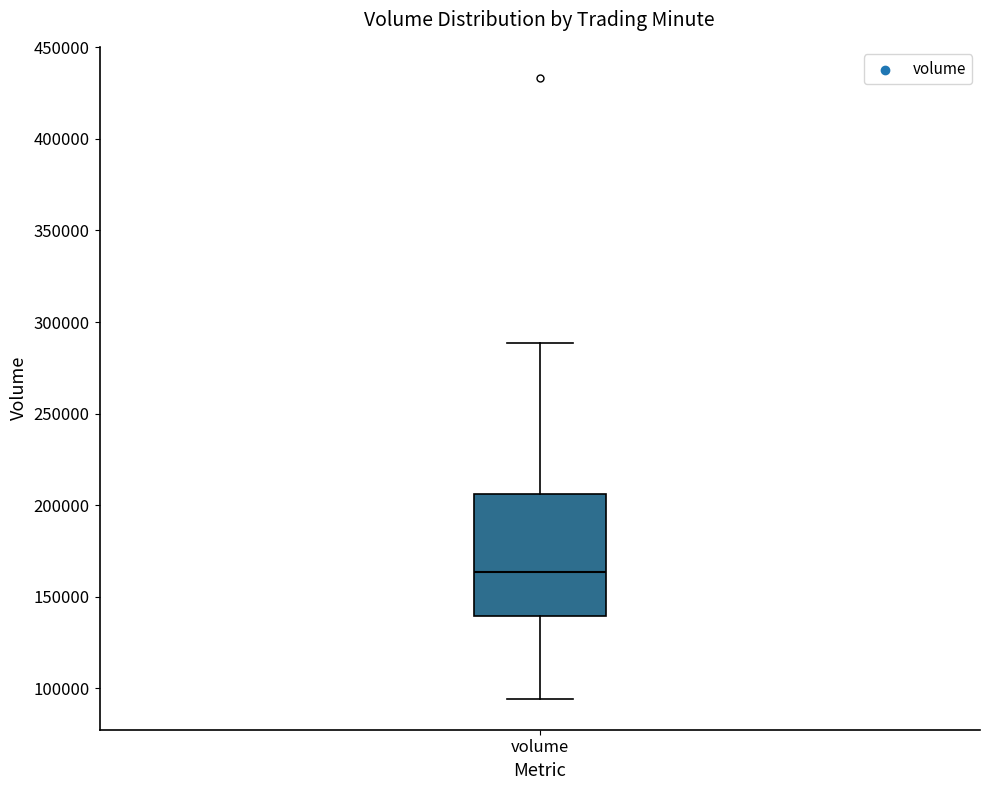

Read this box plot against the y-axis: the position of the median line, the range covered by the box, and the ends of both whiskers. The values are not printed on the chart, so give them approximately, as read against the axis.

median 165000, box 140000 to 205000, whiskers 95000 to 290000